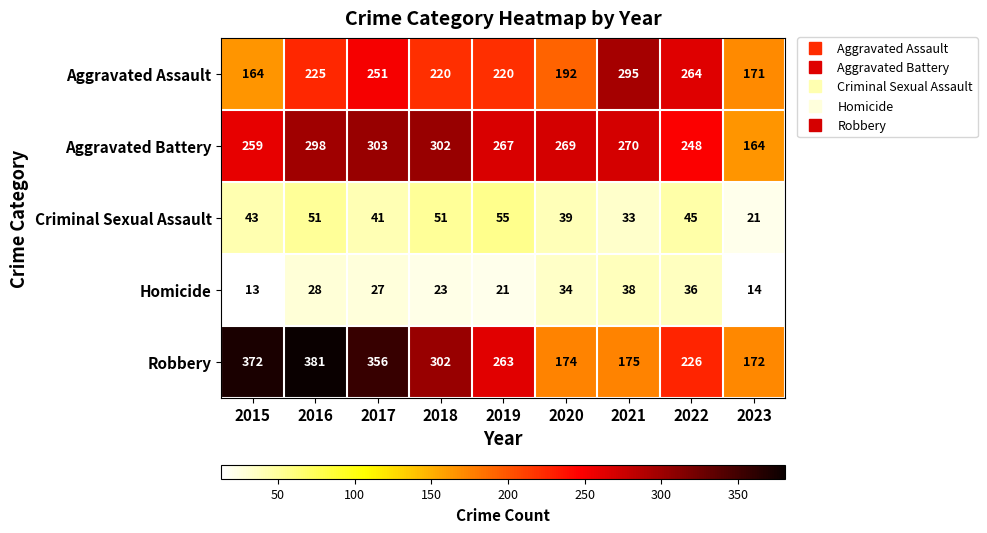

Count the number of categories in the chart.

9